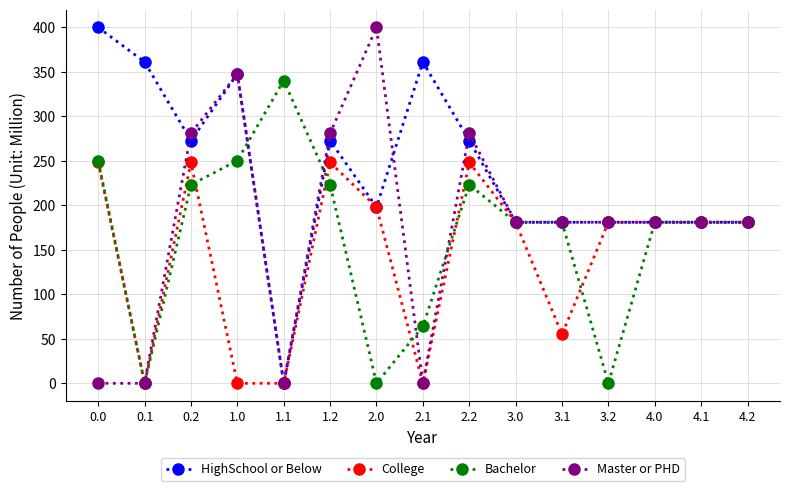

What is the difference between the HighSchool or Below values at 3.2 and 1.1?

181.0